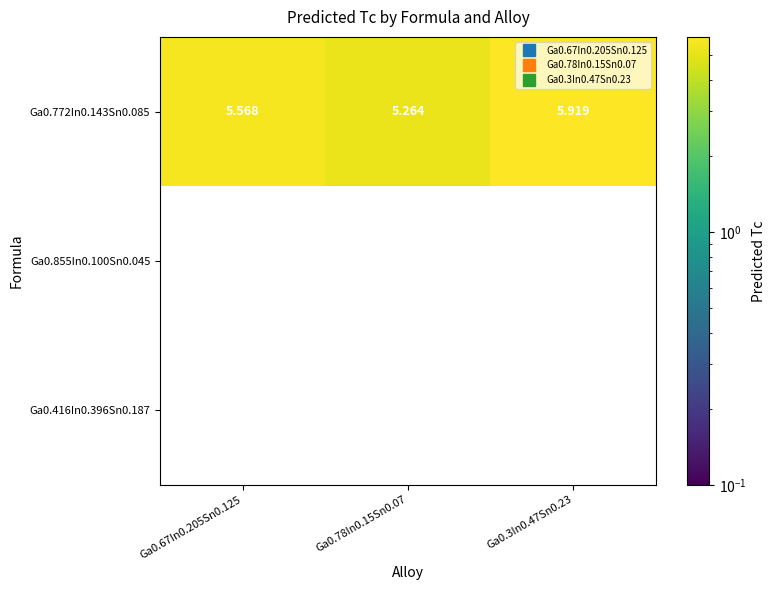

How many distinct data groups are displayed?

3